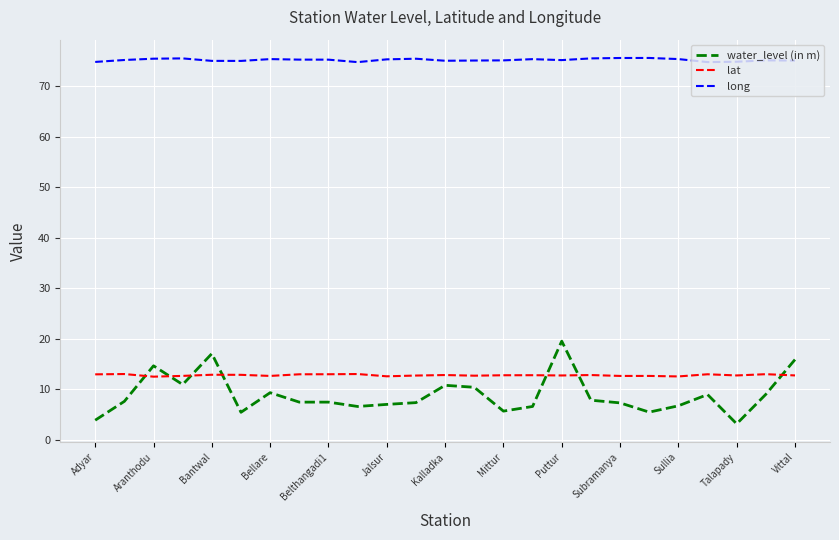

What are all the series names shown in the legend?

water_level (in m), lat, long